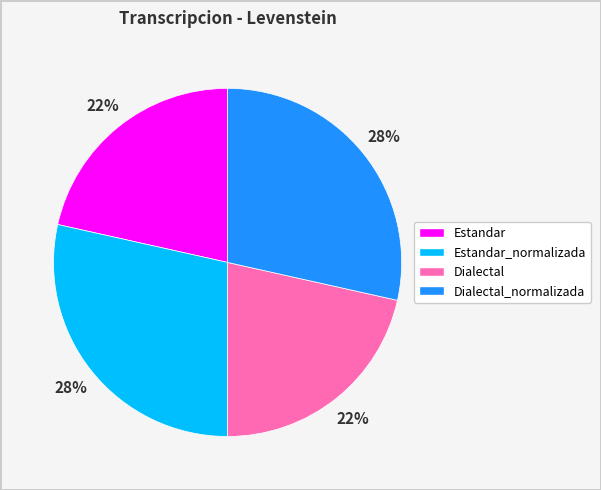

To the nearest percent, what is the average slice percentage?

25%